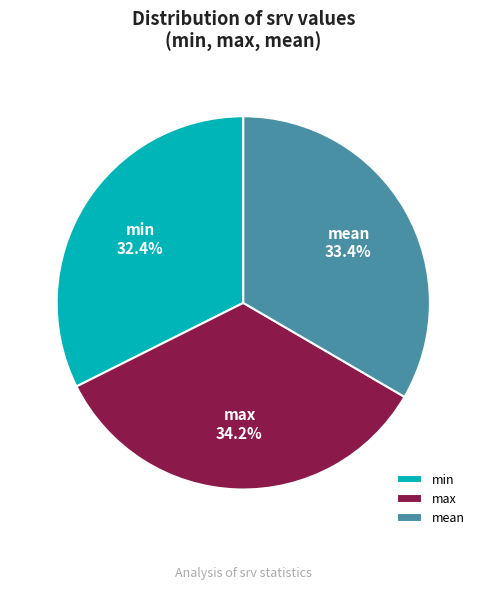

What percentage do min and max together represent?

66.6%